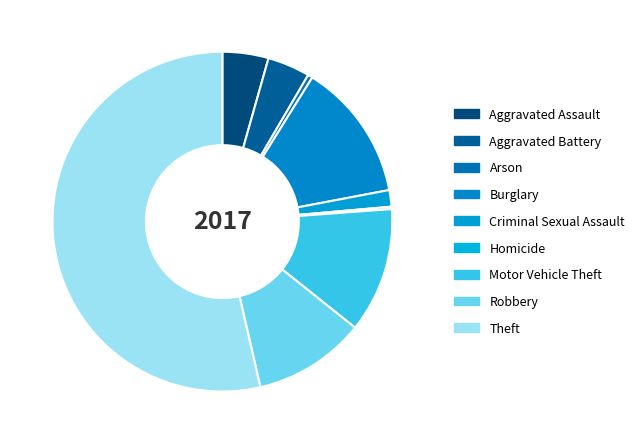

Which category has the smallest portion of the pie?

Homicide